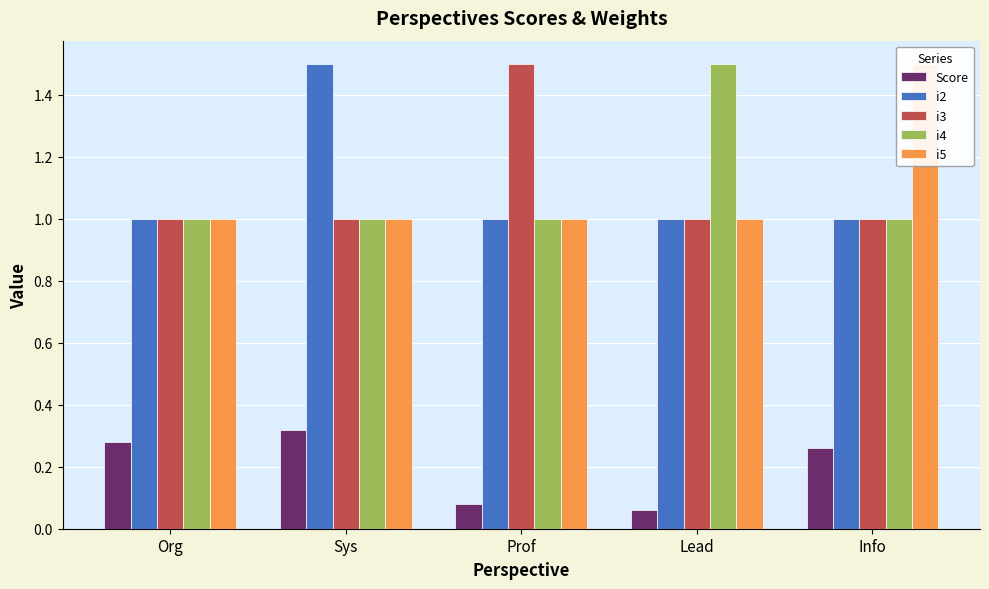

True or false: i5 has a value of 1.7 at Prof.

False